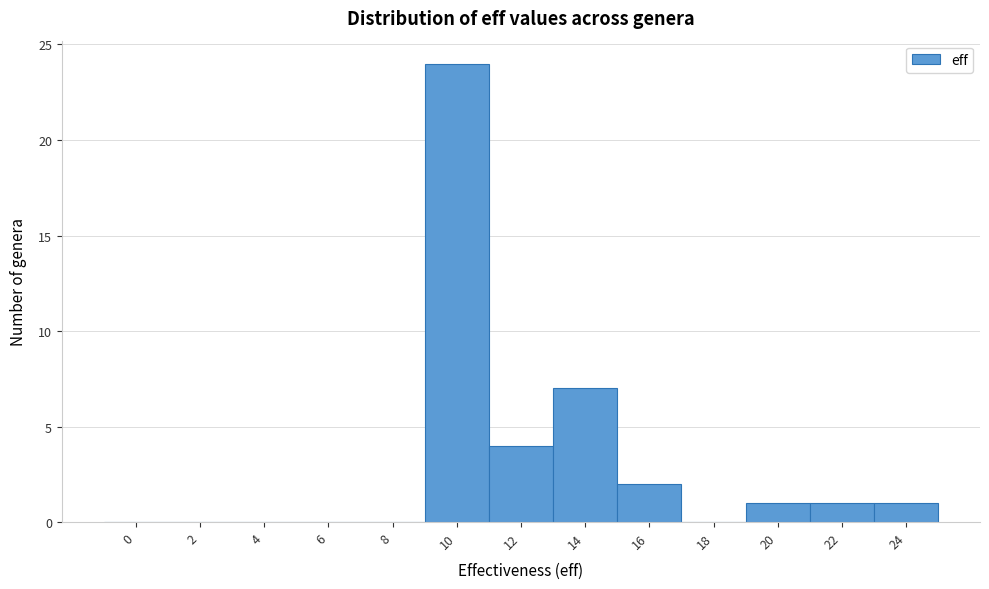

Reading left to right, transcribe all the data shown in this chart.

0=0	2=0	4=0	6=0	8=0	10=24	12=4	14=7	16=2	18=0	20=1	22=1	24=1